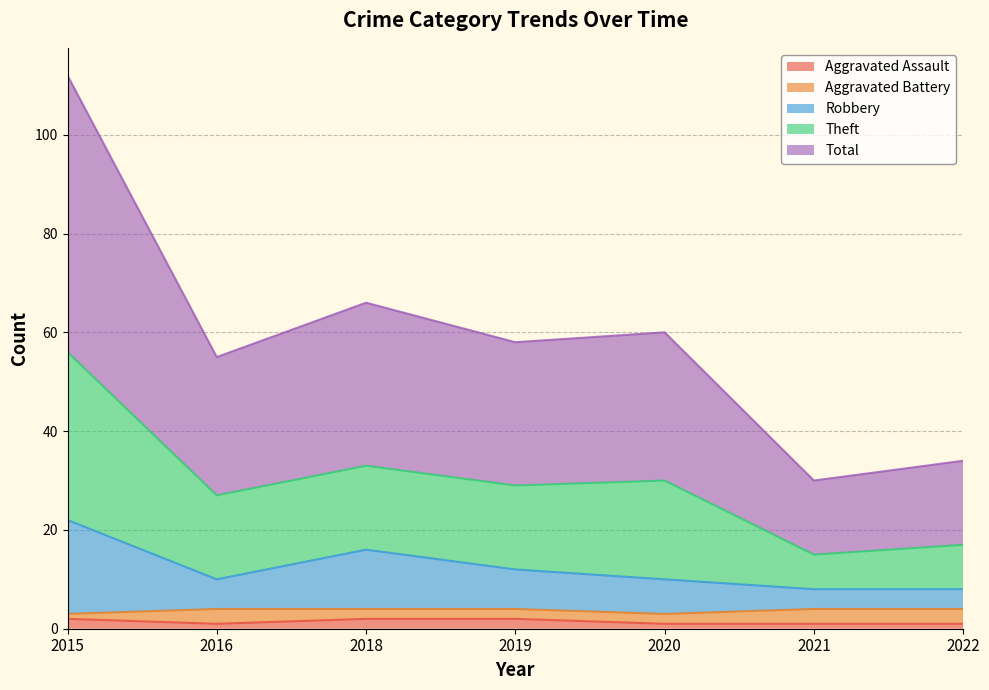

Which series changed the most between 2015 and 2020?

Theft